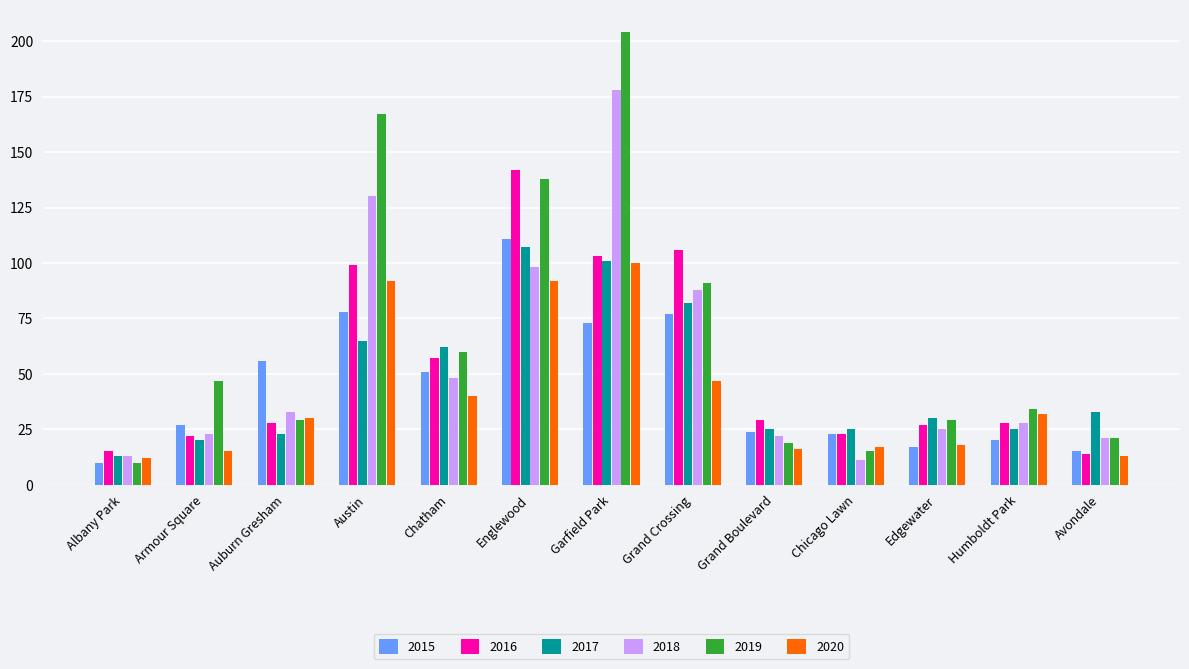

What is the label of the 11th bar from the left?

Edgewater